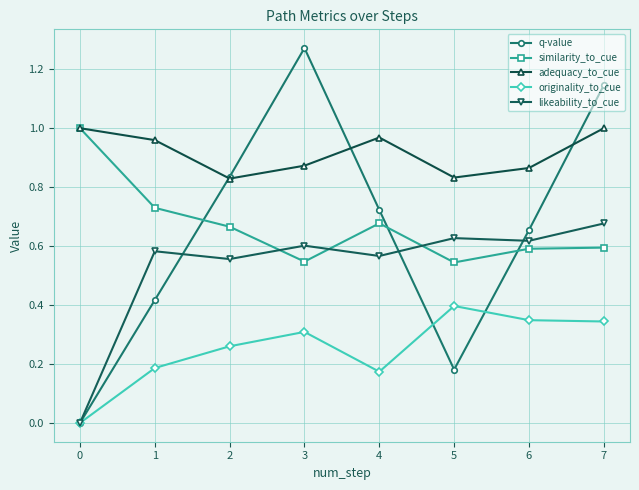

Which series has the largest range (max minus min)?

q-value